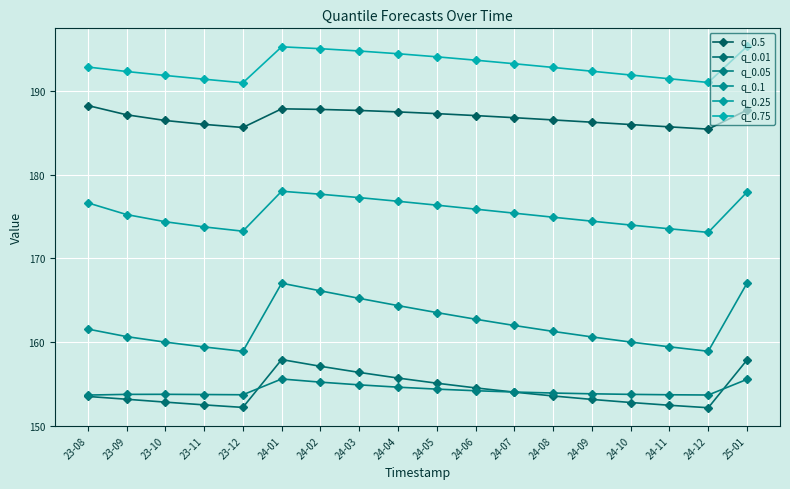

True or false: q_0.01 and q_0.75 intersect in this chart.

False